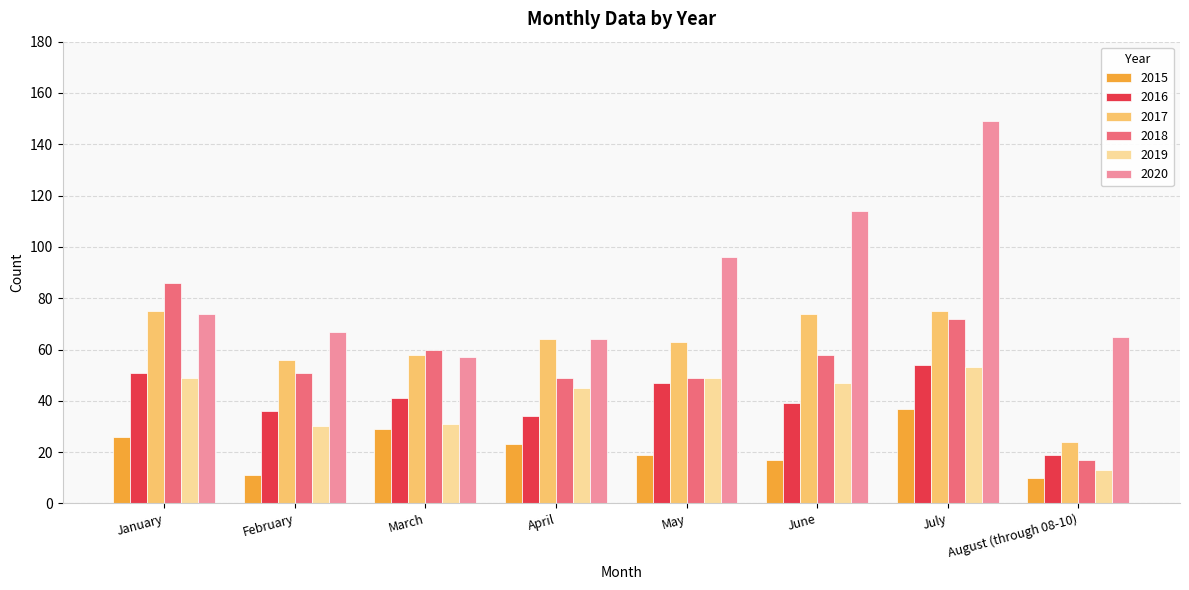

Reading right to left, extract all data points from this chart.

2015: 10	37	17	19	23	29	11	26
2016: 19	54	39	47	34	41	36	51
2017: 24	75	74	63	64	58	56	75
2018: 17	72	58	49	49	60	51	86
2019: 13	53	47	49	45	31	30	49
2020: 65	149	114	96	64	57	67	74